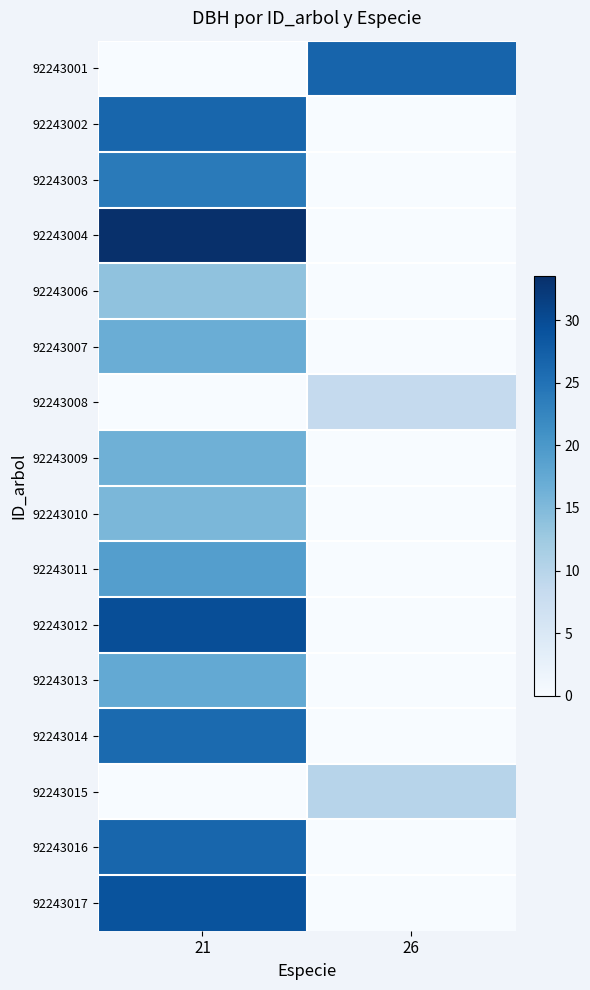

Rank the series by their maximum value, from highest to lowest.

92243004, 92243012, 92243017, 92243001, 92243002, 92243016, 92243014, 92243003, 92243011, 92243013, 92243007, 92243009, 92243010, 92243006, 92243015, 92243008